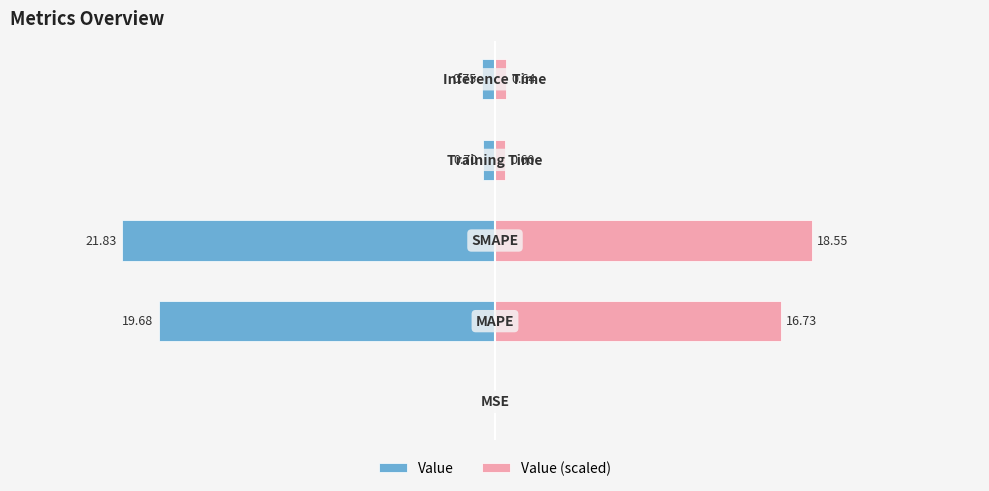

What are all the series names shown in the legend?

Value, Value (scaled)